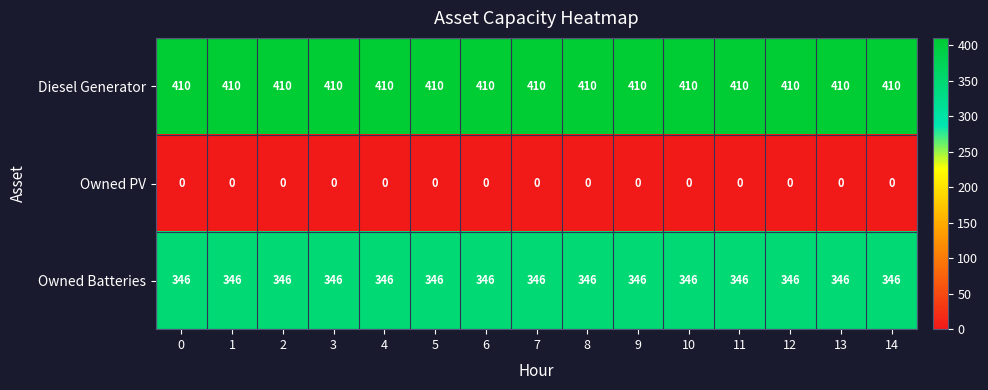

List the series in order of their overall mean, highest first.

Diesel Generator, Owned Batteries, Owned PV